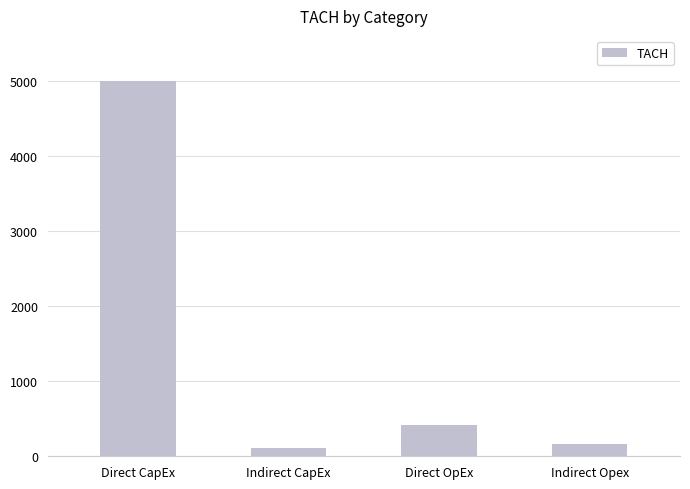

What is the sum of the values at Direct CapEx and Direct OpEx?

5421.1